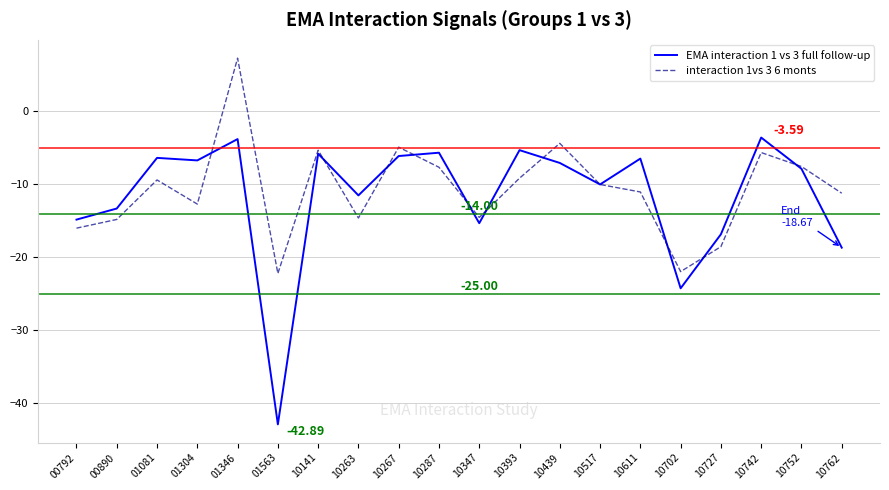

List the series in order of their peak value, highest first.

interaction 1vs 3 6 monts, EMA interaction 1 vs 3 full follow-up